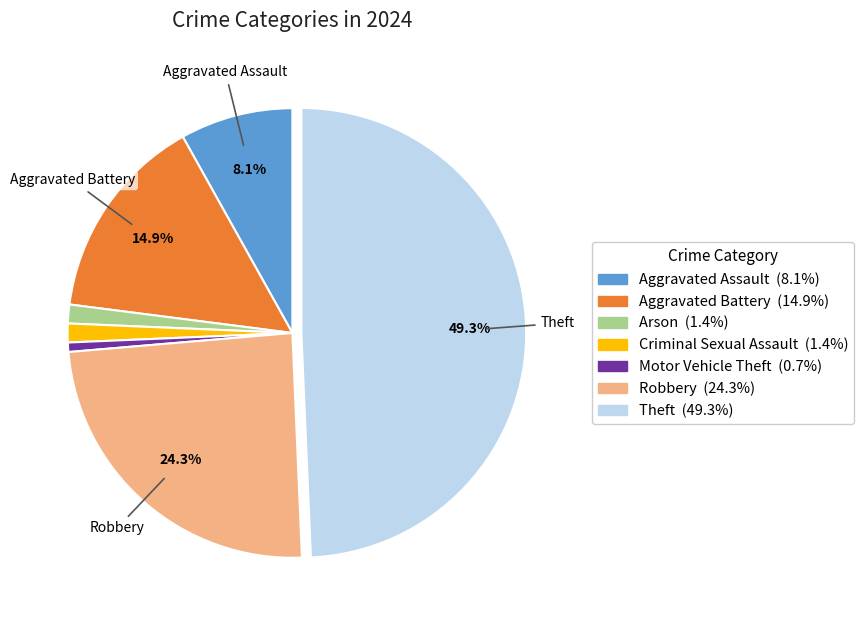

Does any single category account for the majority?

No